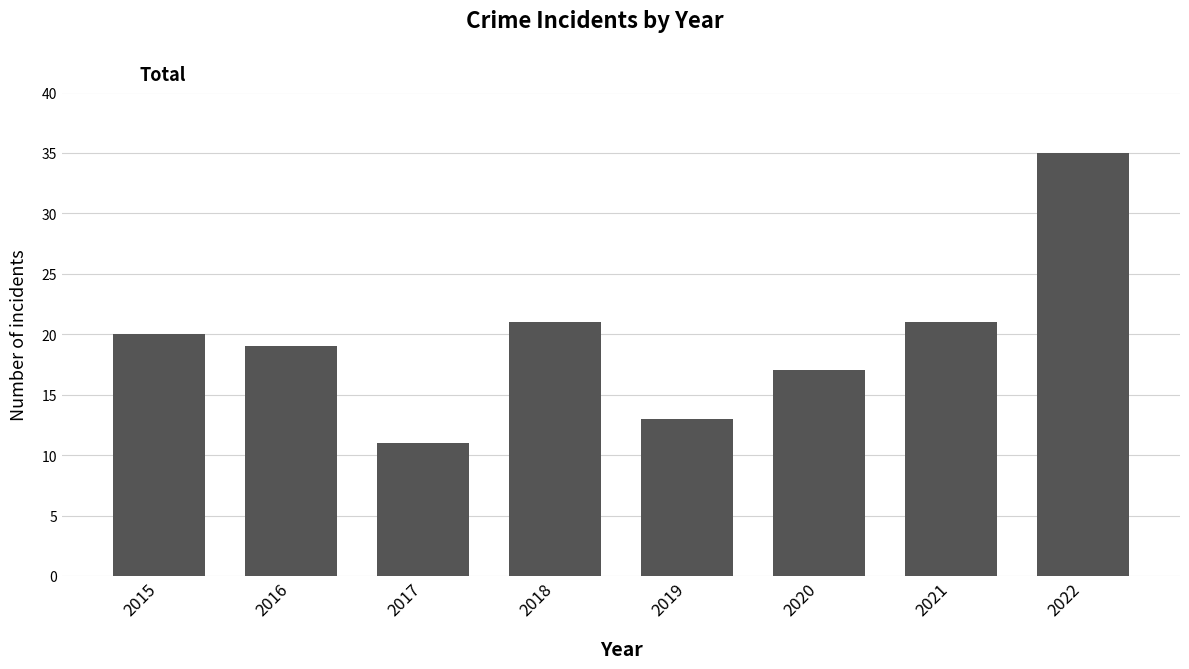

What is the maximum value shown in the chart?

35